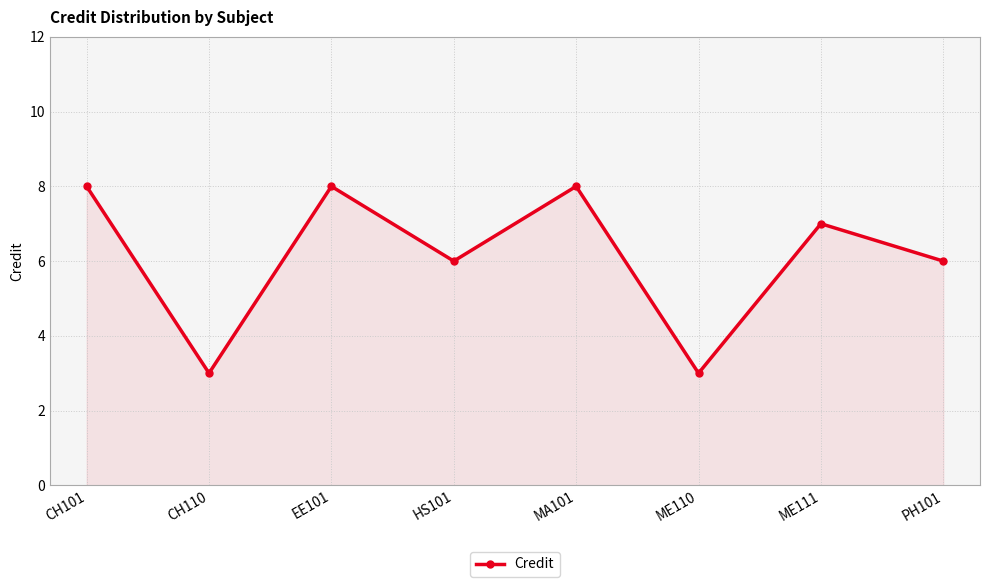

What is the maximum value shown in the chart?

8